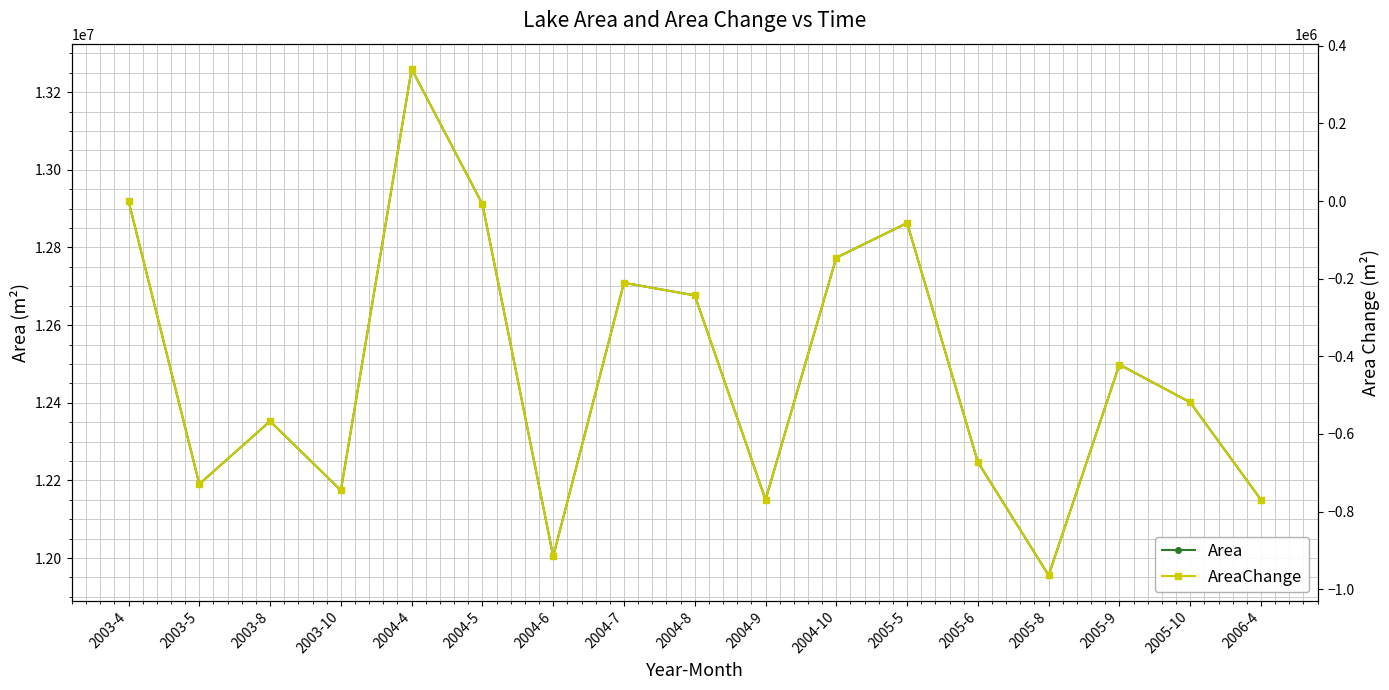

What position from the left is 2003-10?

4